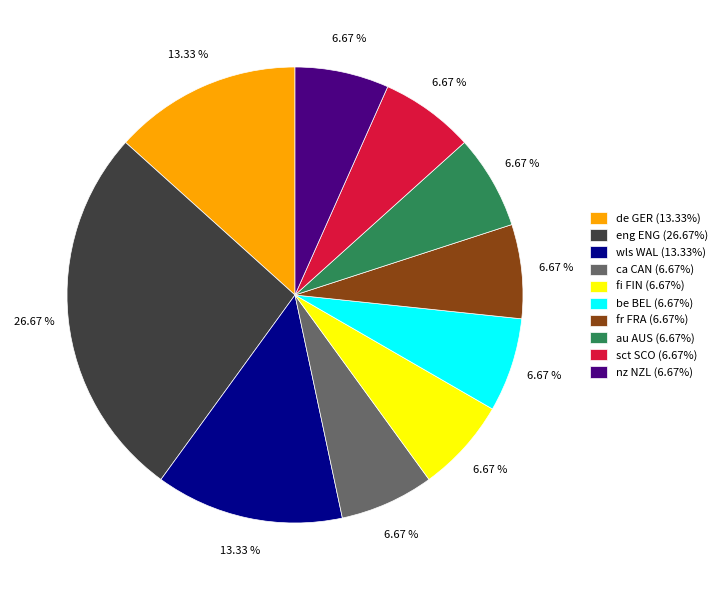

What percentage is the sct SCO slice, to the nearest percent?

7%